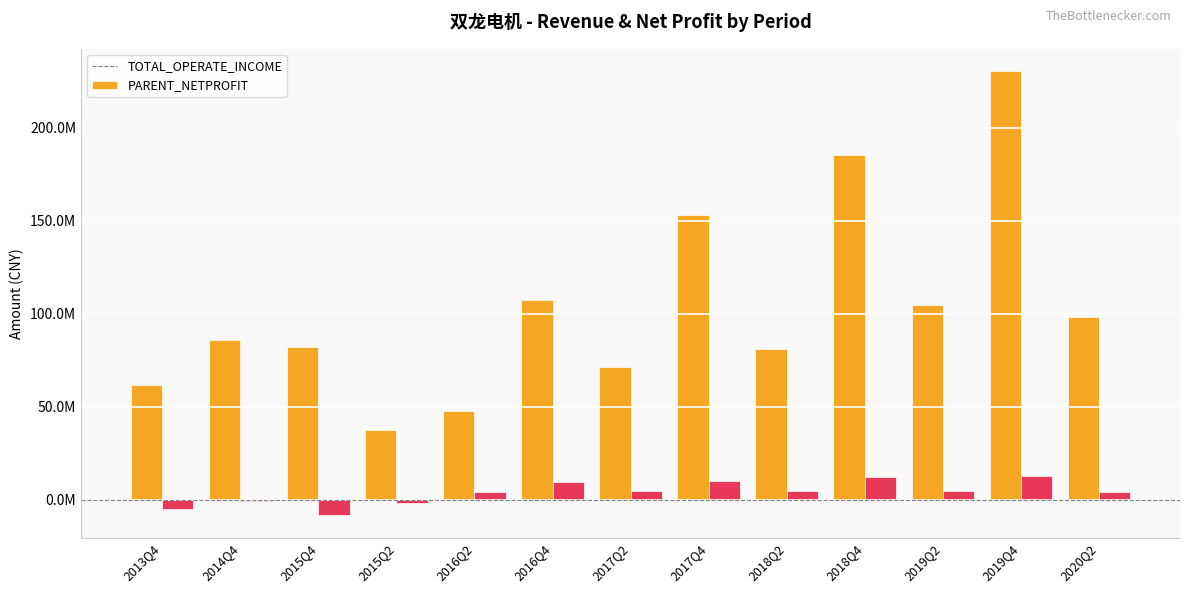

What is the average value of the PARENT_NETPROFIT series?

3849994.2